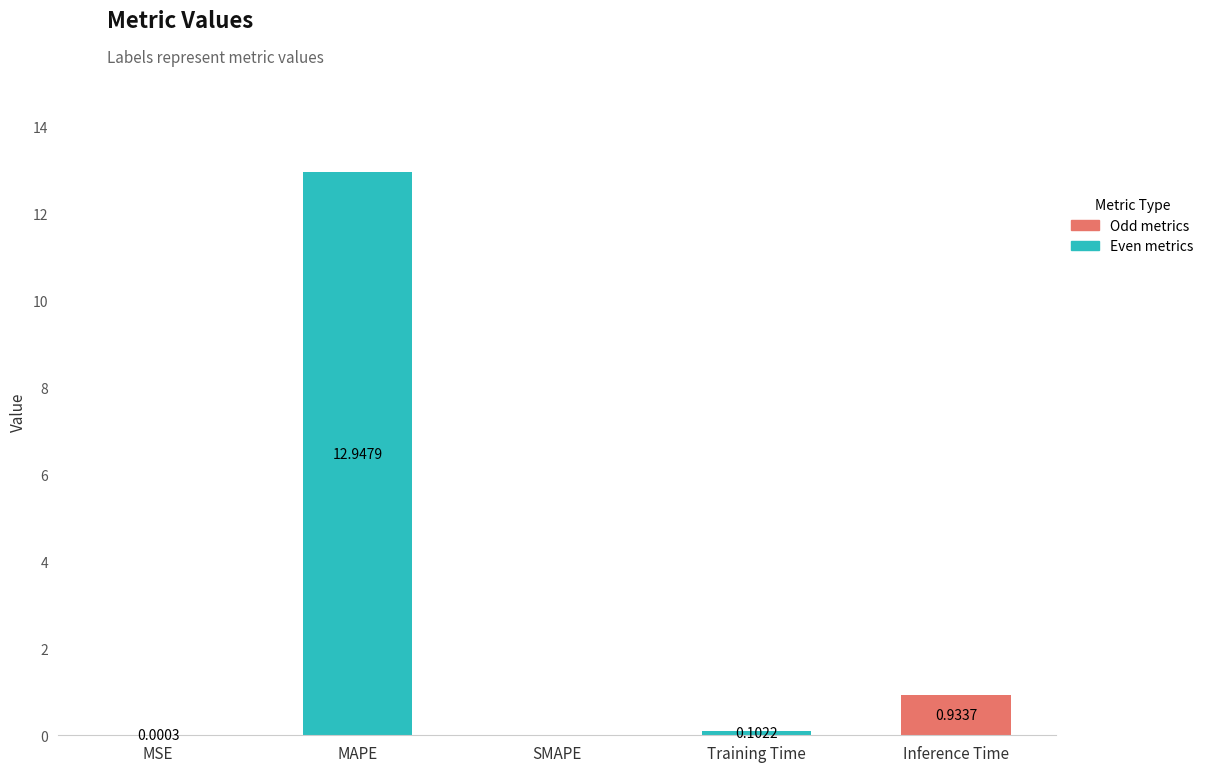

Count the number of categories in the chart.

5